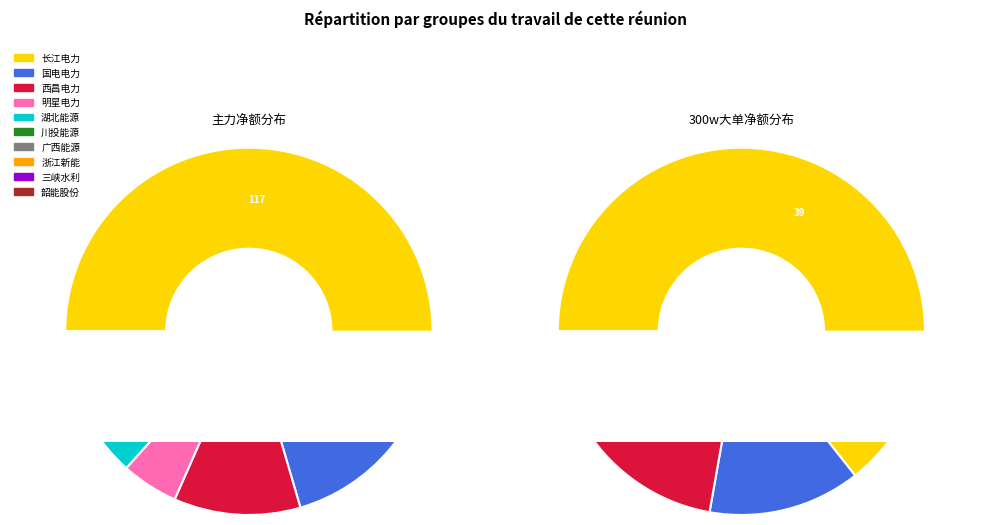

What percentage do 川投能源 and 韶能股份 together represent?

3.4%